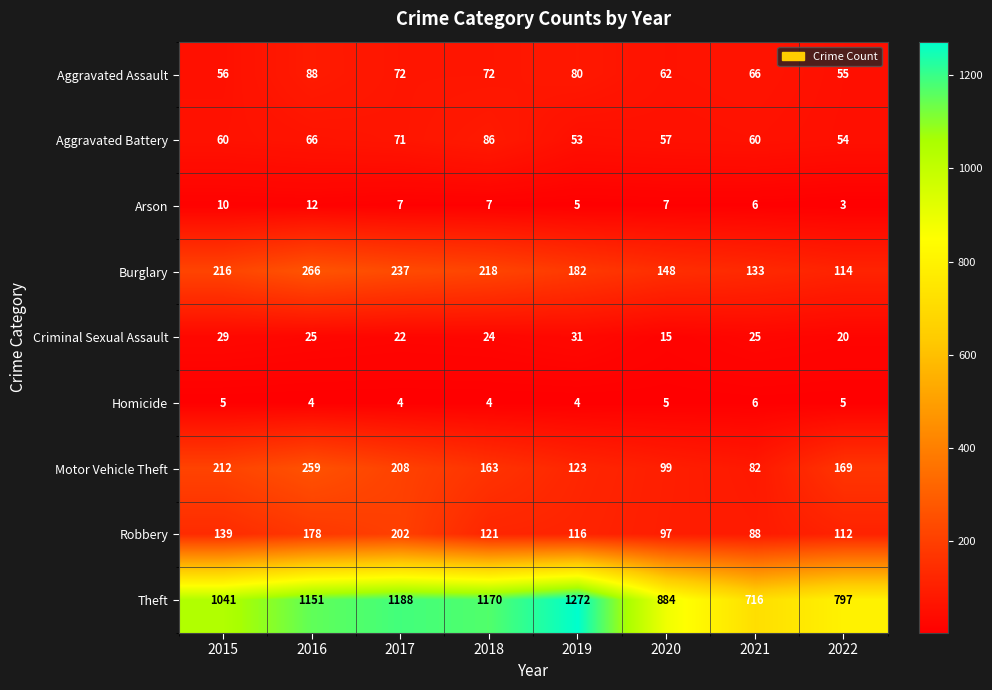

List the series in order of their peak value, lowest first.

Homicide, Arson, Criminal Sexual Assault, Aggravated Battery, Aggravated Assault, Robbery, Motor Vehicle Theft, Burglary, Theft